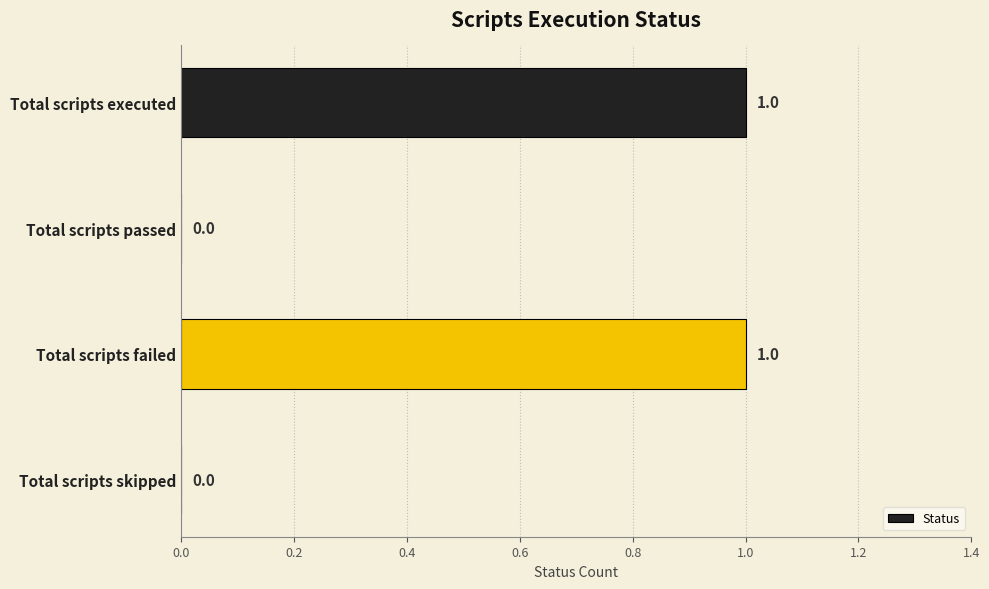

Which has a higher value, Total scripts executed or Total scripts skipped?

Total scripts executed